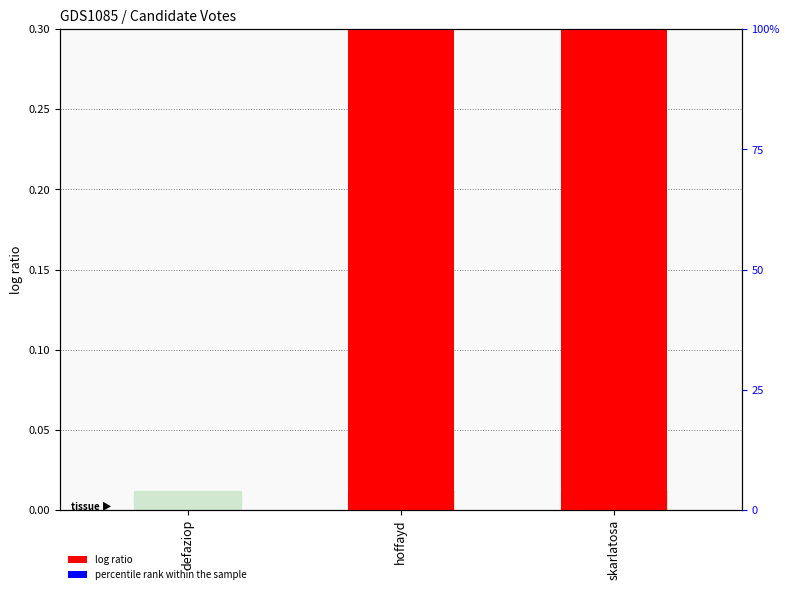

Between skarlatosa and hoffayd, which is larger?

hoffayd